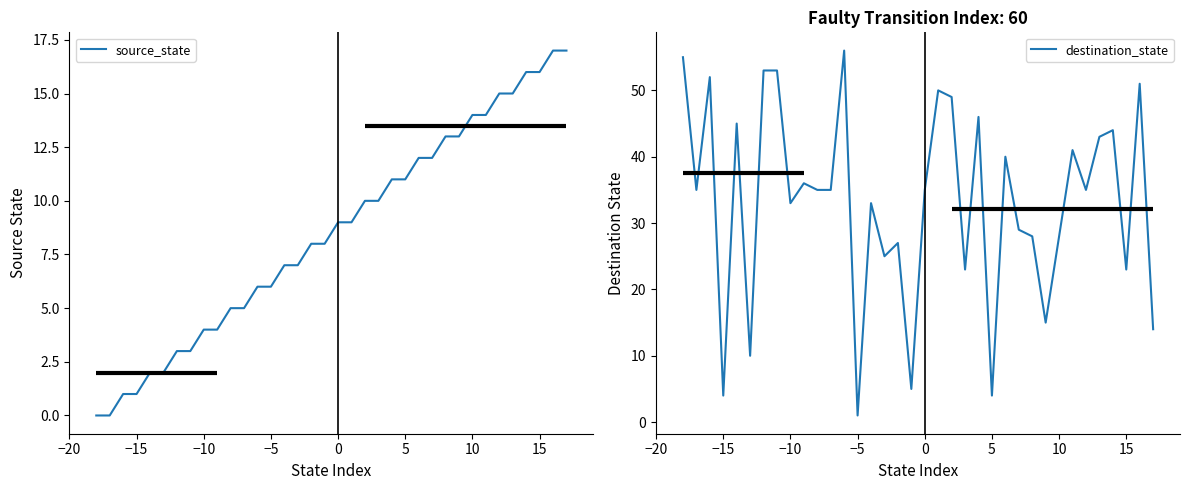

True or false: destination_state has a value of 28 at 10.

True